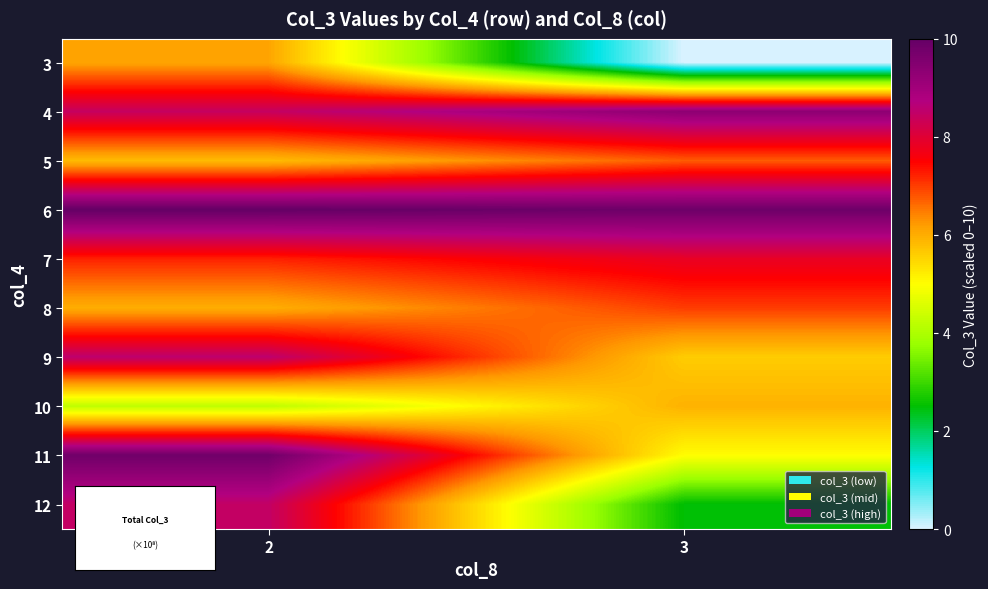

How many series are shown in this chart?

10